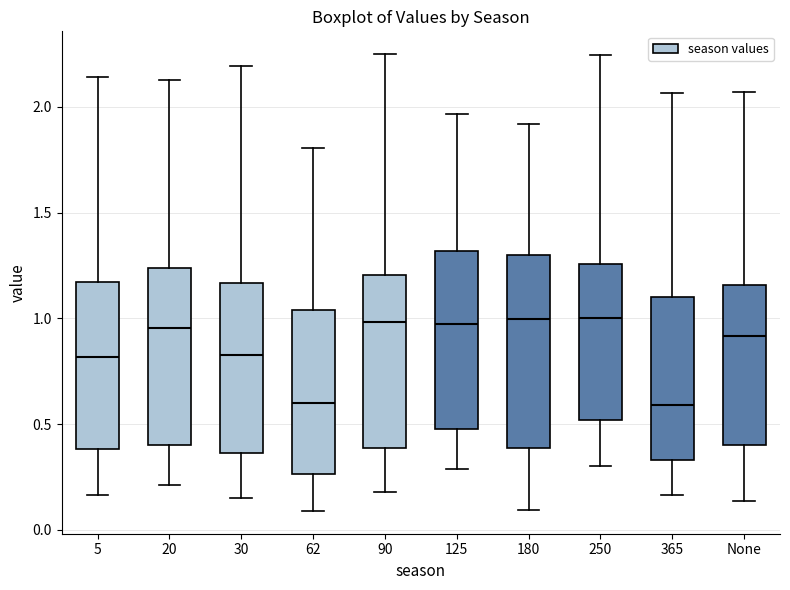

Which box is the tallest, from its lower edge to its upper edge?

180